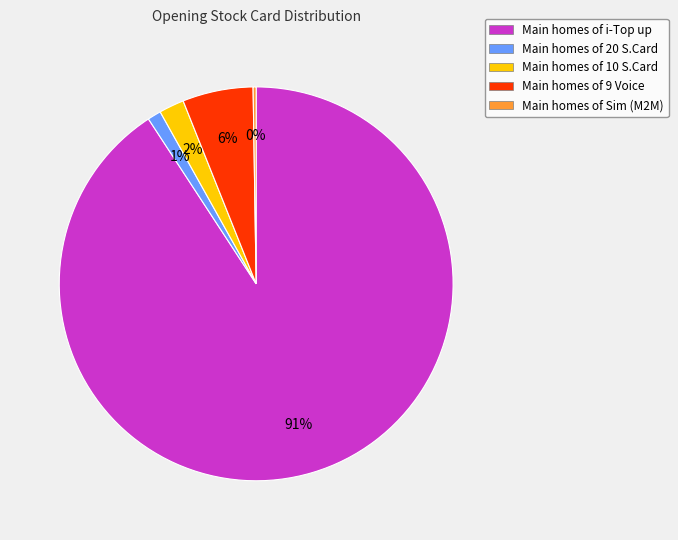

To the nearest percent, what is the difference between the largest and smallest slice percentages?

91%